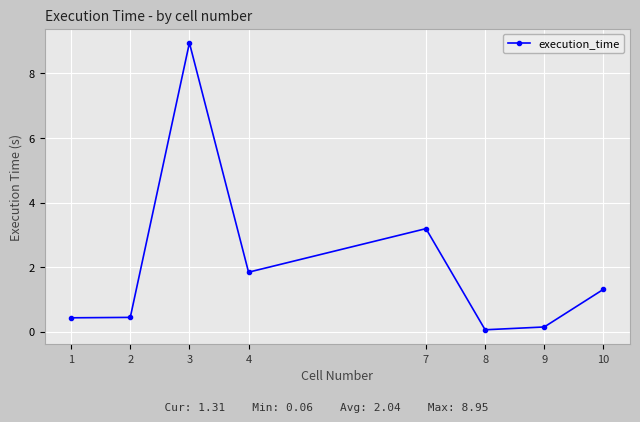

Reading left to right, list all the values displayed in this chart.

0.4	0.4	8.9	1.8	3.2	0.1	0.1	1.3